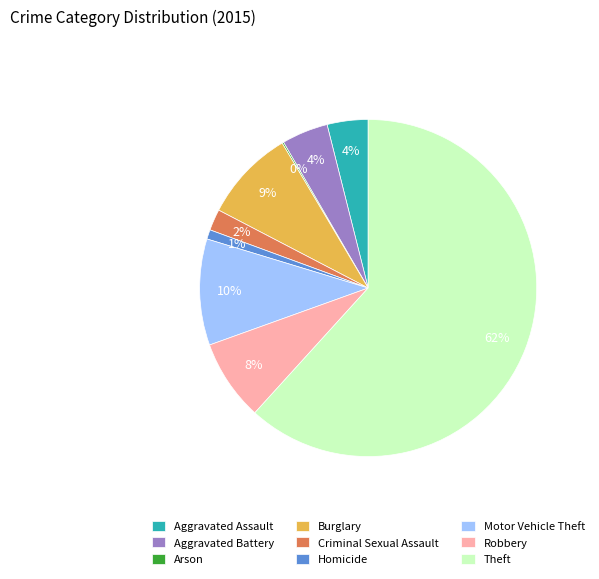

Which slice is the largest?

Theft